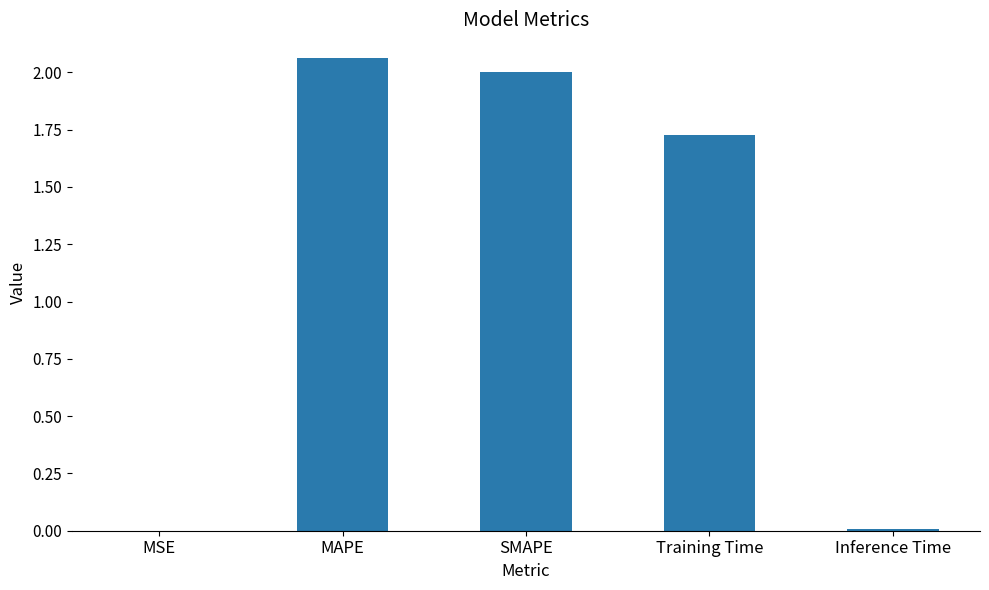

Are the bars grouped side by side (vs. stacked)?

No